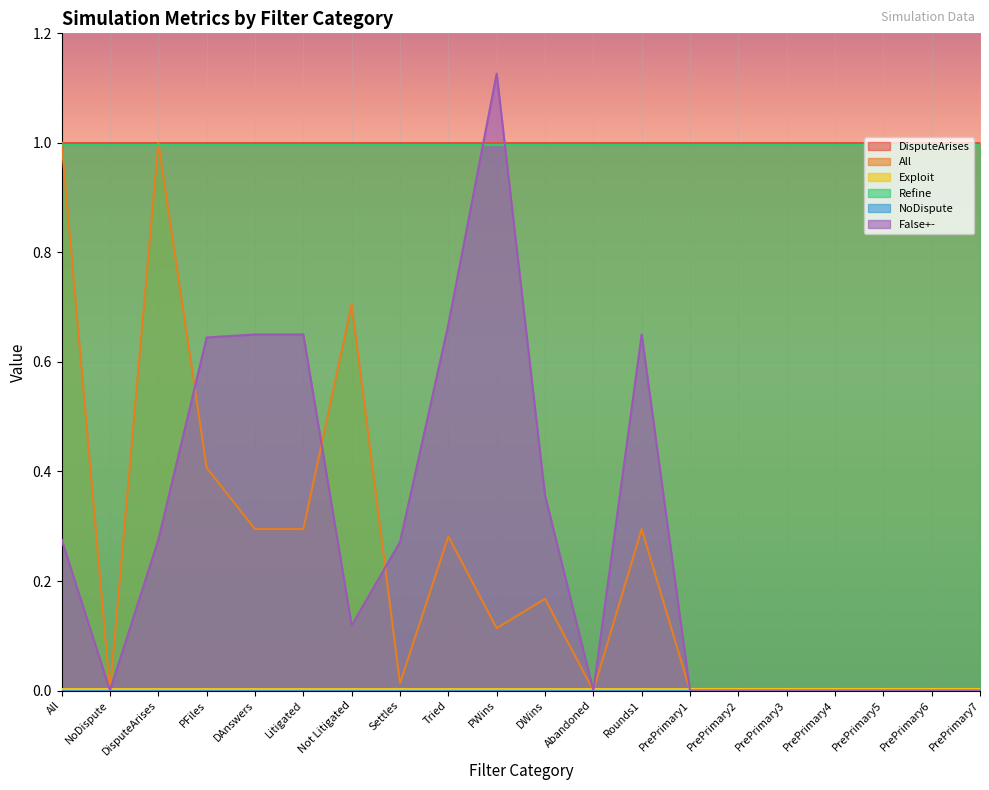

What is the label of the 19th point from the right?

NoDispute